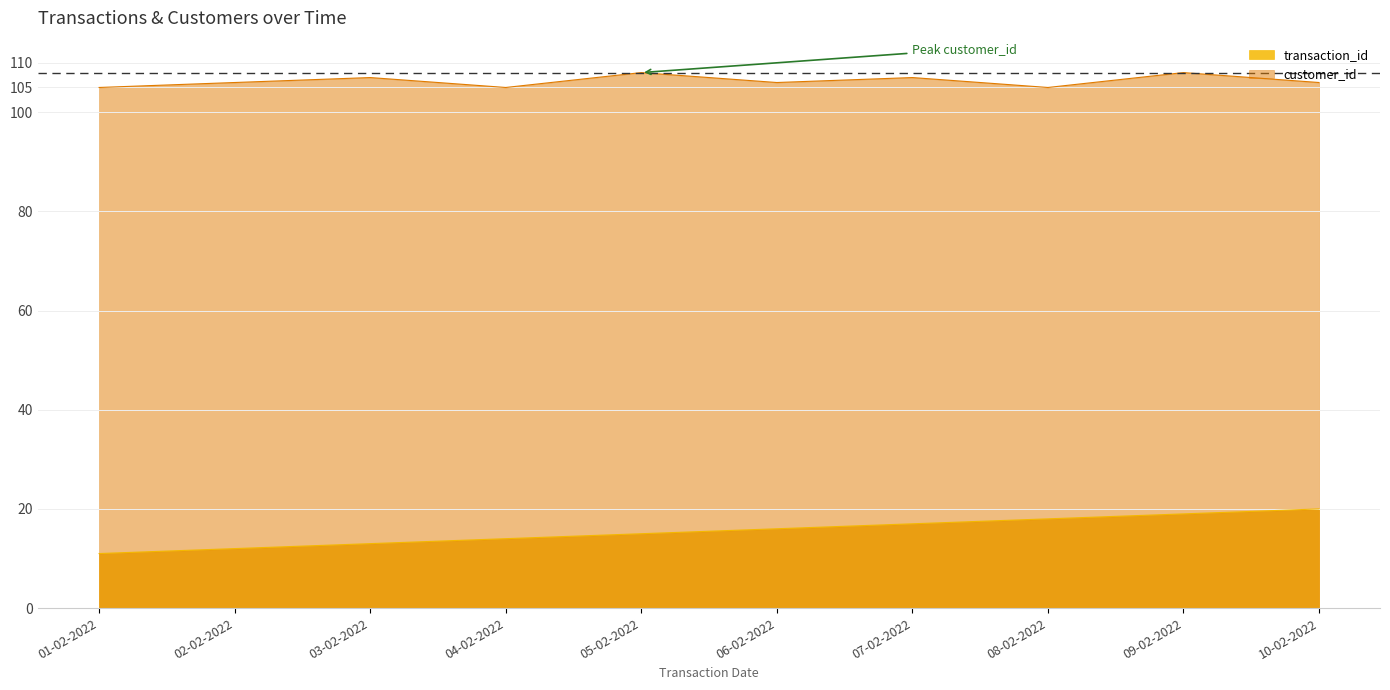

The transaction_id series shows 19 at 09-02-2022. True or false?

True